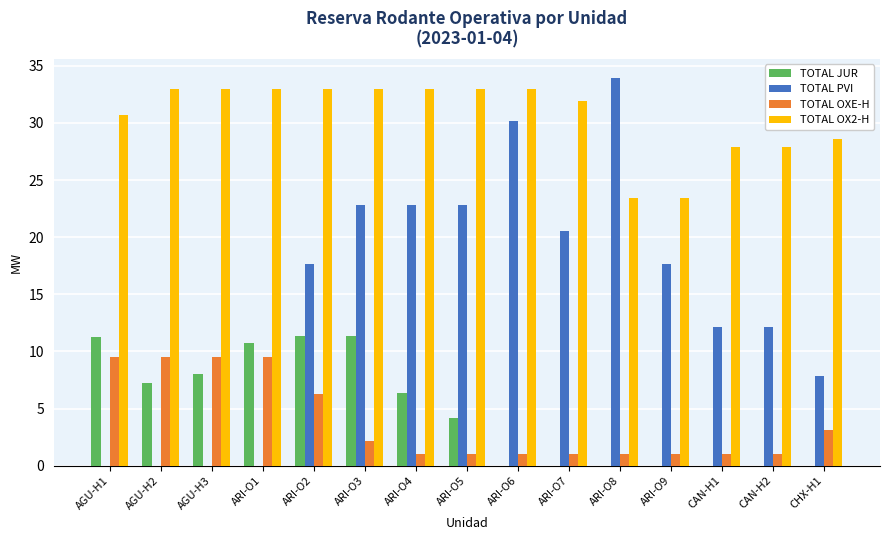

Is it true that TOTAL OXE-H equals 9.5 at AGU-H2?

True